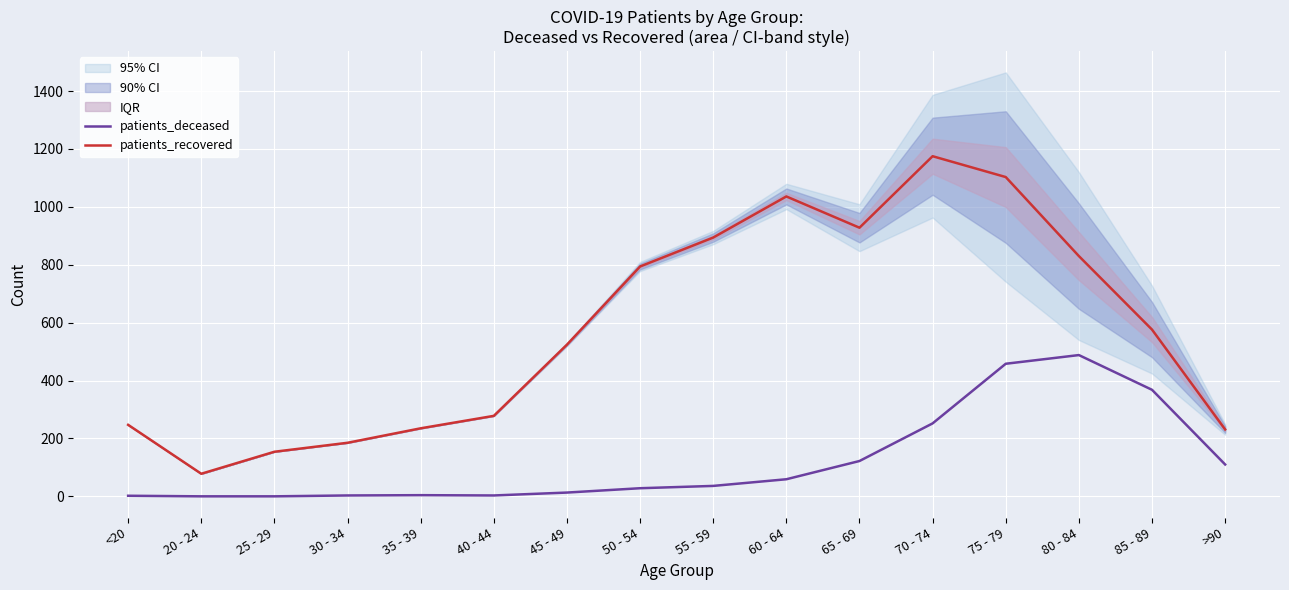

Reading left to right, what are all the values shown in this chart?

patients_deceased: 2	0	0	3	4	3	13	28	36	59	122	252	458	488	368	110
patients_recovered: 247	78	154	185	235	278	524	794	894	1036	928	1175	1103	830	576	231